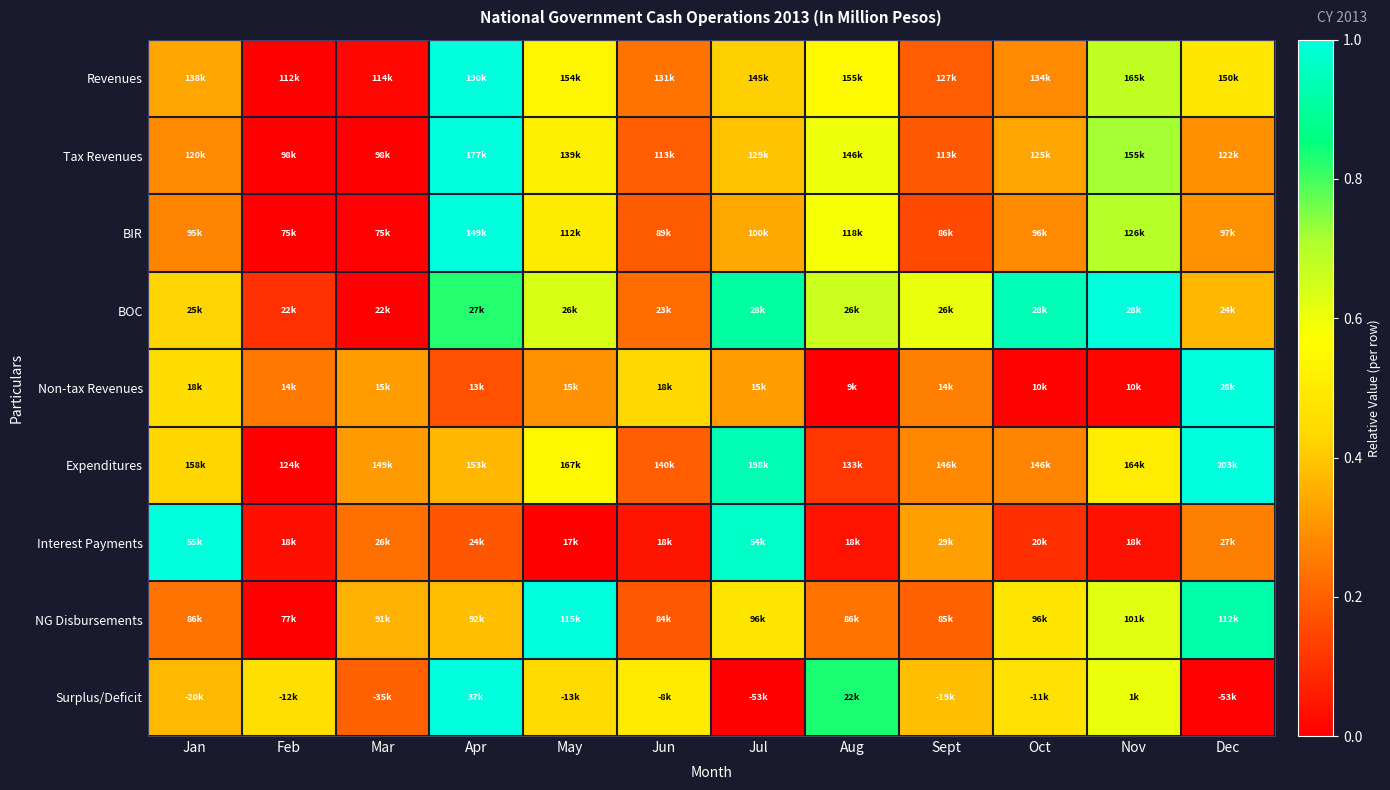

Reading left to right, transcribe all the data shown in this chart.

Revenues: Jan=0.3	Feb=0.0	Mar=0.0	Apr=1.0	May=0.5	Jun=0.2	Jul=0.4	Aug=0.6	Sept=0.2	Oct=0.3	Nov=0.7	Dec=0.5
Tax Revenues: Jan=0.3	Feb=0.0	Mar=0.0	Apr=1.0	May=0.5	Jun=0.2	Jul=0.4	Aug=0.6	Sept=0.2	Oct=0.3	Nov=0.7	Dec=0.3
BIR: Jan=0.3	Feb=0.0	Mar=0.0	Apr=1.0	May=0.5	Jun=0.2	Jul=0.3	Aug=0.6	Sept=0.2	Oct=0.3	Nov=0.7	Dec=0.3
BOC: Jan=0.4	Feb=0.1	Mar=0.0	Apr=0.8	May=0.6	Jun=0.2	Jul=0.9	Aug=0.7	Sept=0.6	Oct=0.9	Nov=1.0	Dec=0.4
Non-tax Revenues: Jan=0.4	Feb=0.2	Mar=0.3	Apr=0.2	May=0.3	Jun=0.4	Jul=0.3	Aug=0.0	Sept=0.3	Oct=0.0	Nov=0.0	Dec=1.0
Expenditures: Jan=0.4	Feb=0.0	Mar=0.3	Apr=0.4	May=0.5	Jun=0.2	Jul=0.9	Aug=0.1	Sept=0.3	Oct=0.3	Nov=0.5	Dec=1.0
Interest Payments: Jan=1.0	Feb=0.0	Mar=0.2	Apr=0.2	May=0.0	Jun=0.0	Jul=1.0	Aug=0.0	Sept=0.3	Oct=0.1	Nov=0.0	Dec=0.3
NG Disbursements: Jan=0.2	Feb=0.0	Mar=0.4	Apr=0.4	May=1.0	Jun=0.2	Jul=0.5	Aug=0.2	Sept=0.2	Oct=0.5	Nov=0.6	Dec=0.9
Surplus/Deficit: Jan=0.4	Feb=0.5	Mar=0.2	Apr=1.0	May=0.4	Jun=0.5	Jul=0.0	Aug=0.8	Sept=0.4	Oct=0.5	Nov=0.6	Dec=0.0